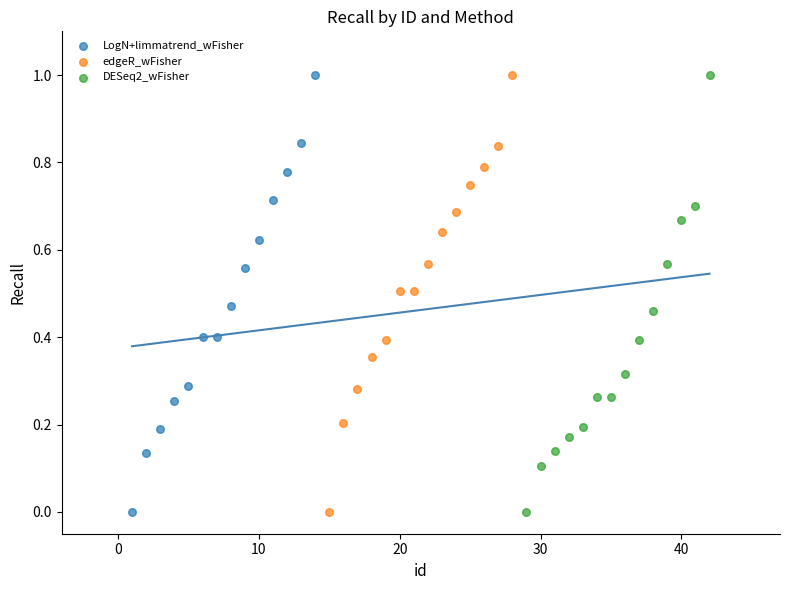

What are all the series names shown in the legend?

LogN+limmatrend_wFisher, edgeR_wFisher, DESeq2_wFisher